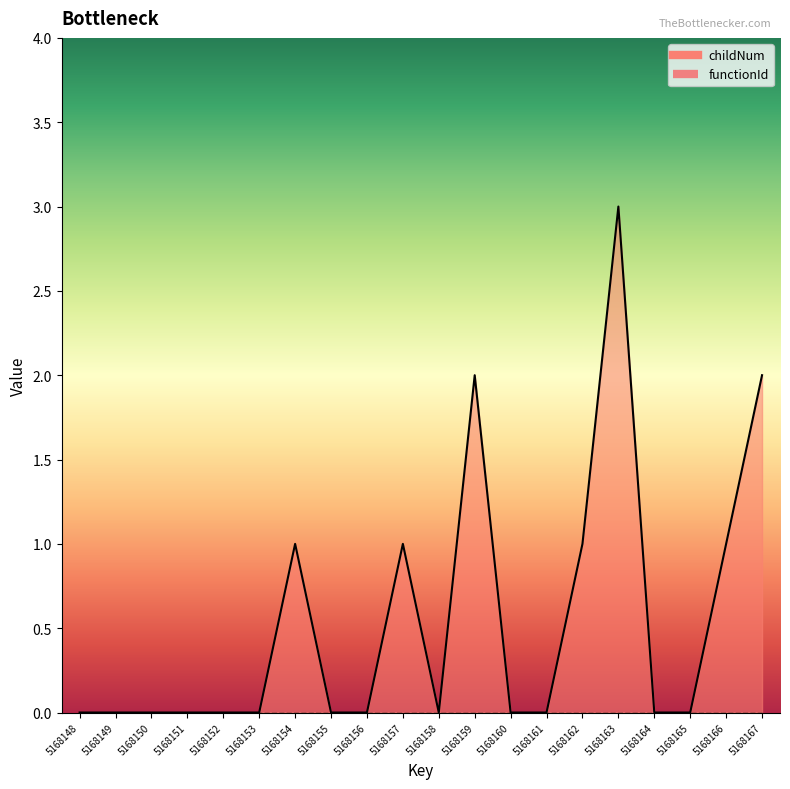

Reading left to right, transcribe all the data shown in this chart.

childNum_line: 5168148=0	5168149=0	5168150=0	5168151=0	5168152=0	5168153=0	5168154=1	5168155=0	5168156=0	5168157=1	5168158=0	5168159=2	5168160=0	5168161=0	5168162=1	5168163=3	5168164=0	5168165=0	5168166=1	5168167=2
functionId_line: 5168148=0	5168149=0	5168150=0	5168151=0	5168152=0	5168153=0	5168154=0	5168155=0	5168156=0	5168157=0	5168158=0	5168159=0	5168160=0	5168161=0	5168162=0	5168163=0	5168164=0	5168165=0	5168166=0	5168167=0